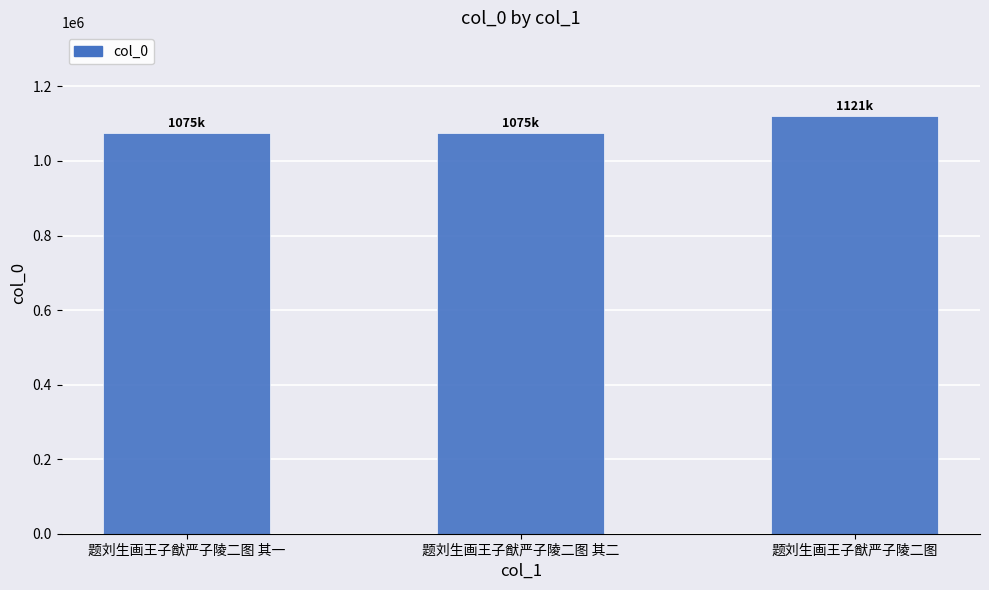

Where is the data nearest to the value 1098113?

题刘生画王子猷严子陵二图 其二